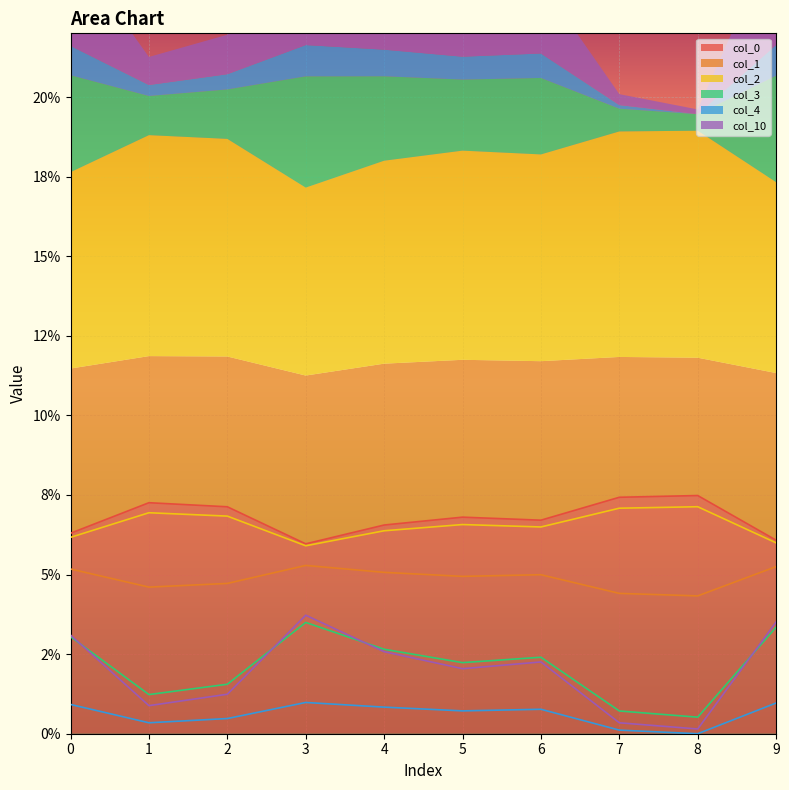

Is it true that col_2_line equals 0.0 at 0?

False